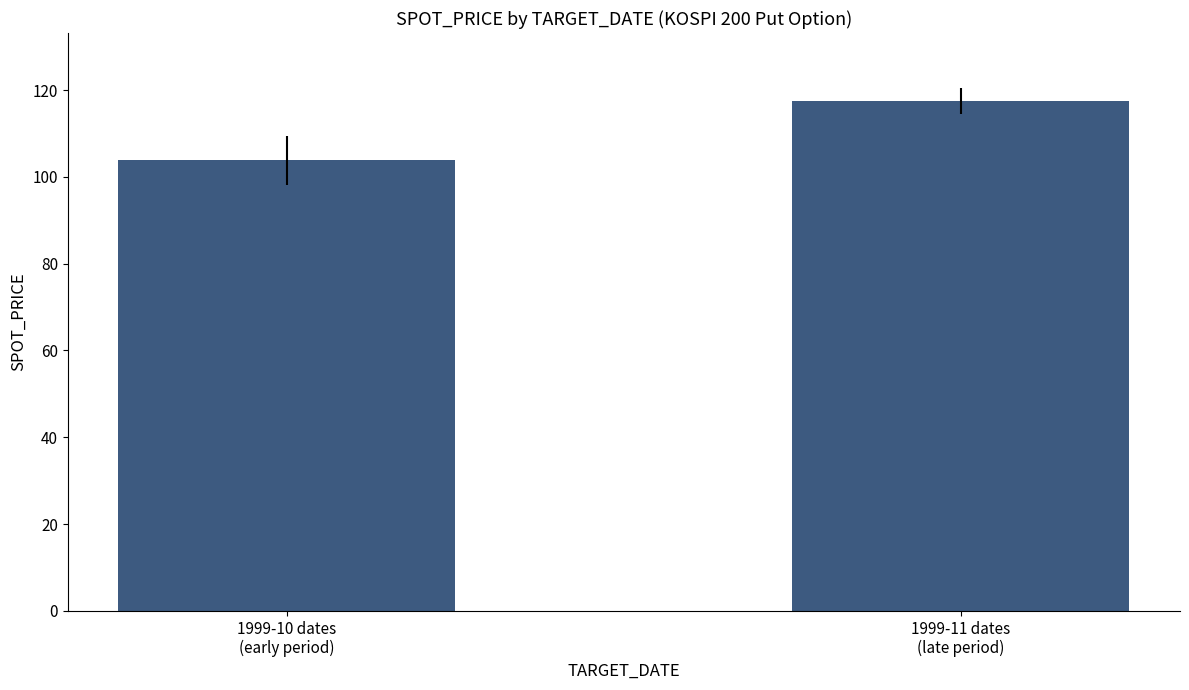

At which label is the value closest to 110?

1999-10 dates
(early period)